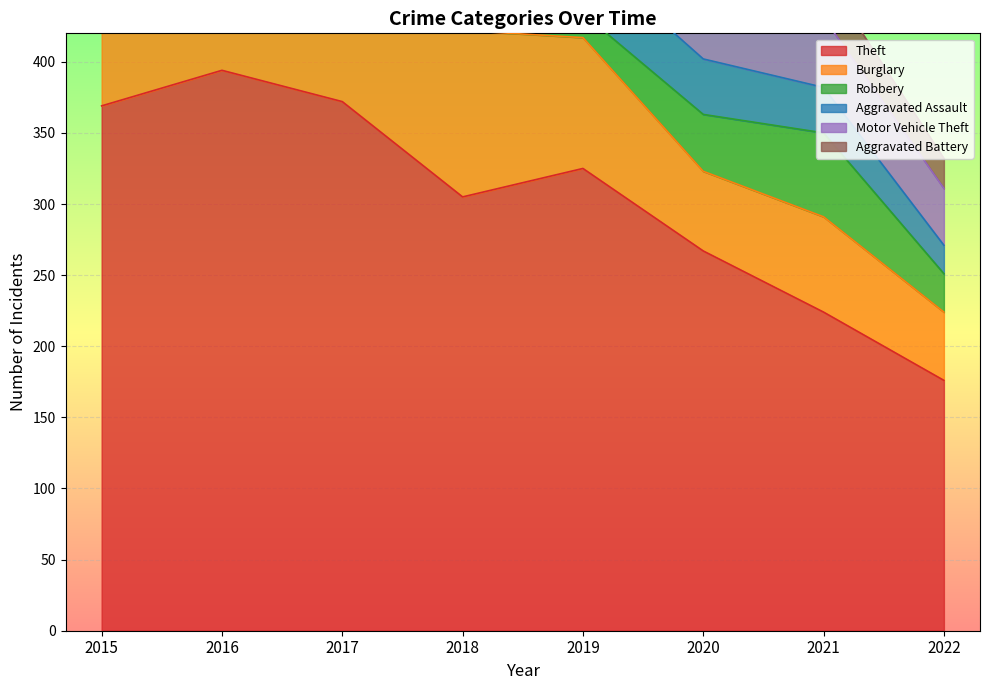

What is the total value across all series at 2017?

683